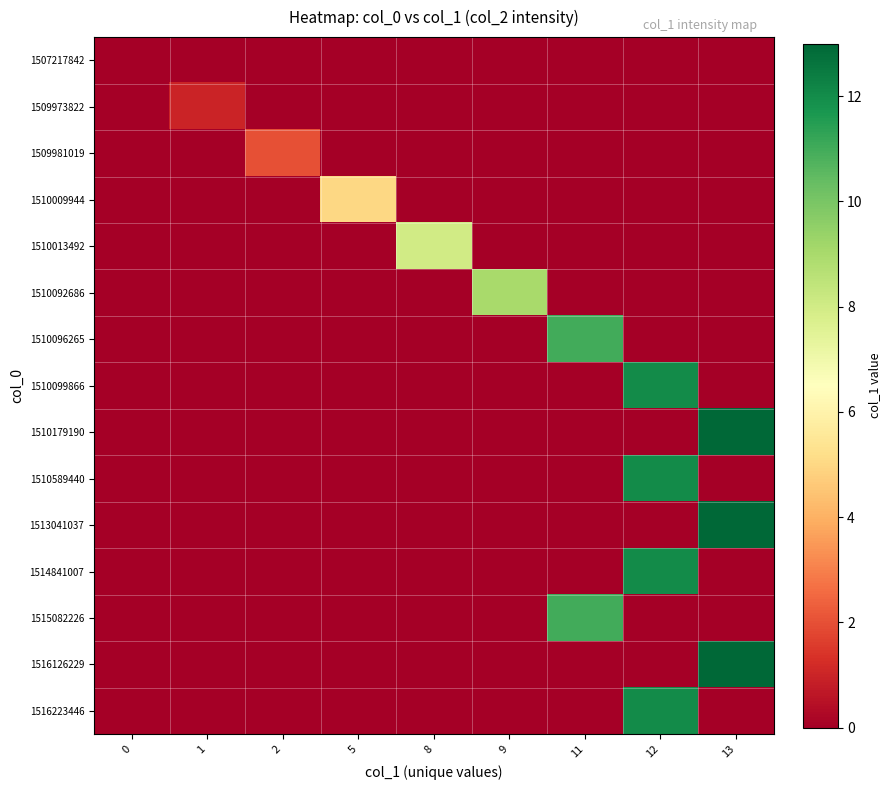

At how many categories does at least one series exceed 7?

5